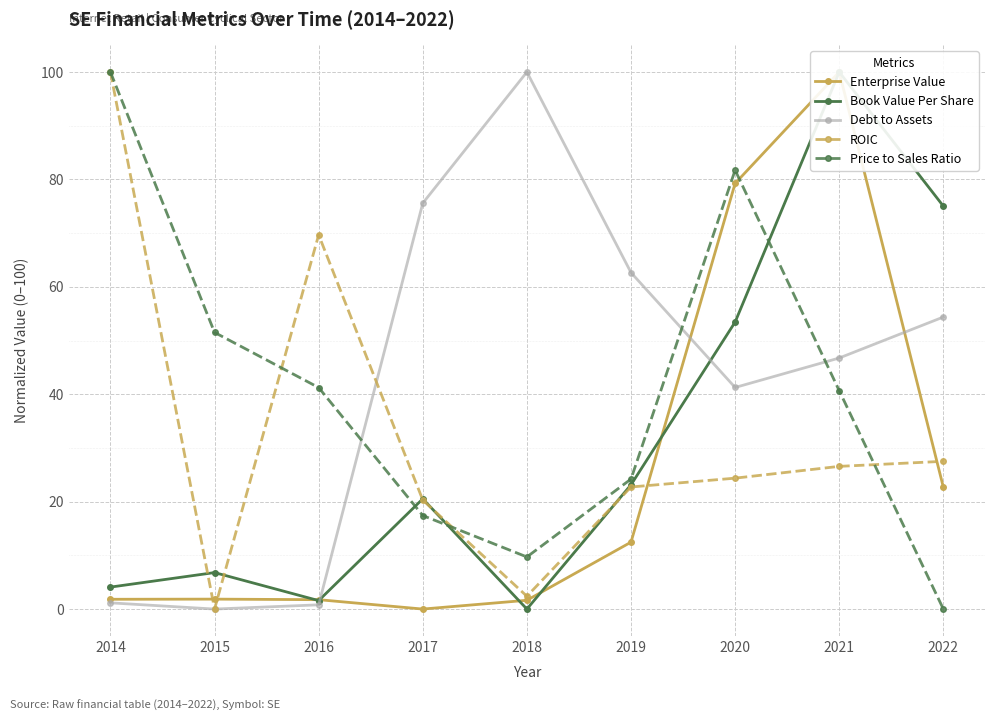

Is this an area chart (filled region under the line)?

No